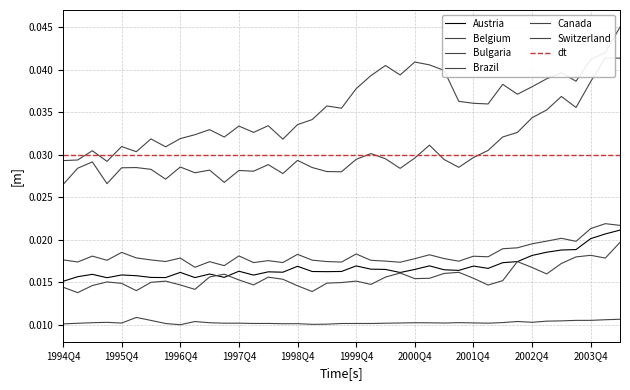

What is the total value across all series at 1998Q3?

0.1